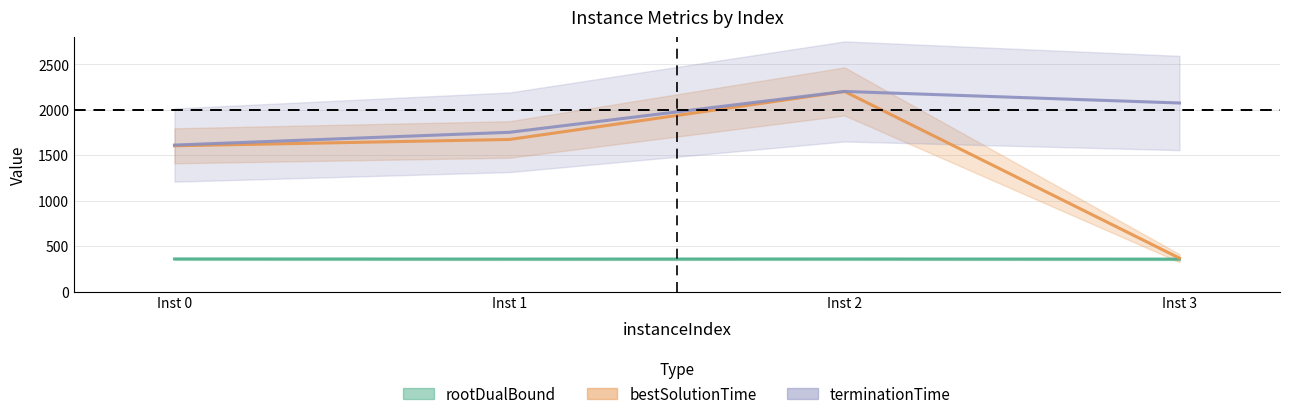

What is the smallest value displayed?

356.8